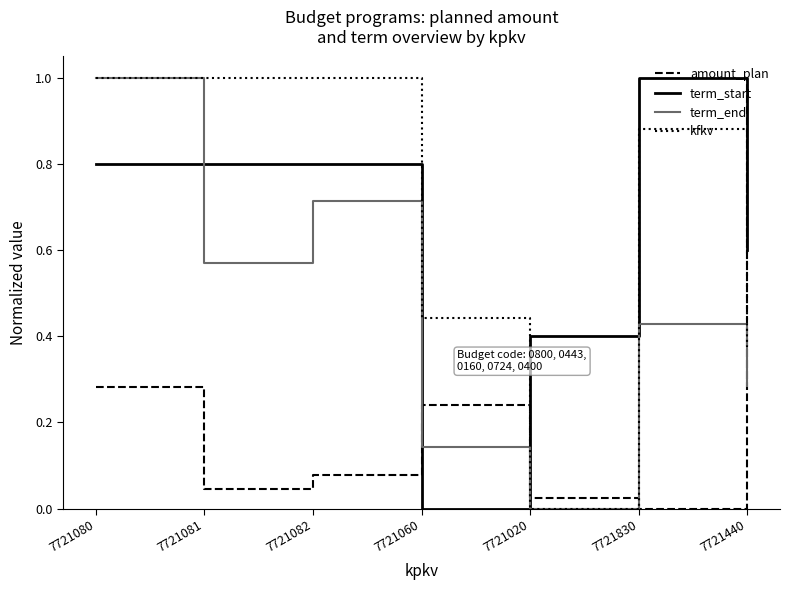

Which series ends up on top after the final intersection of term_start and kfkv?

term_start